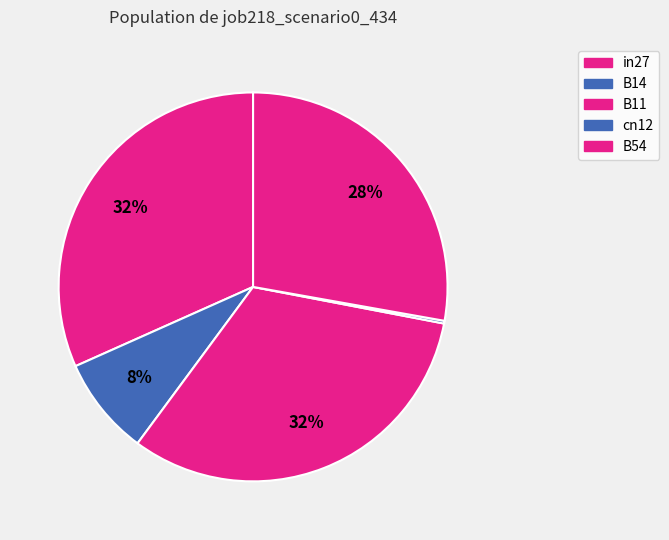

Does cn12 represent more than half of the total?

No